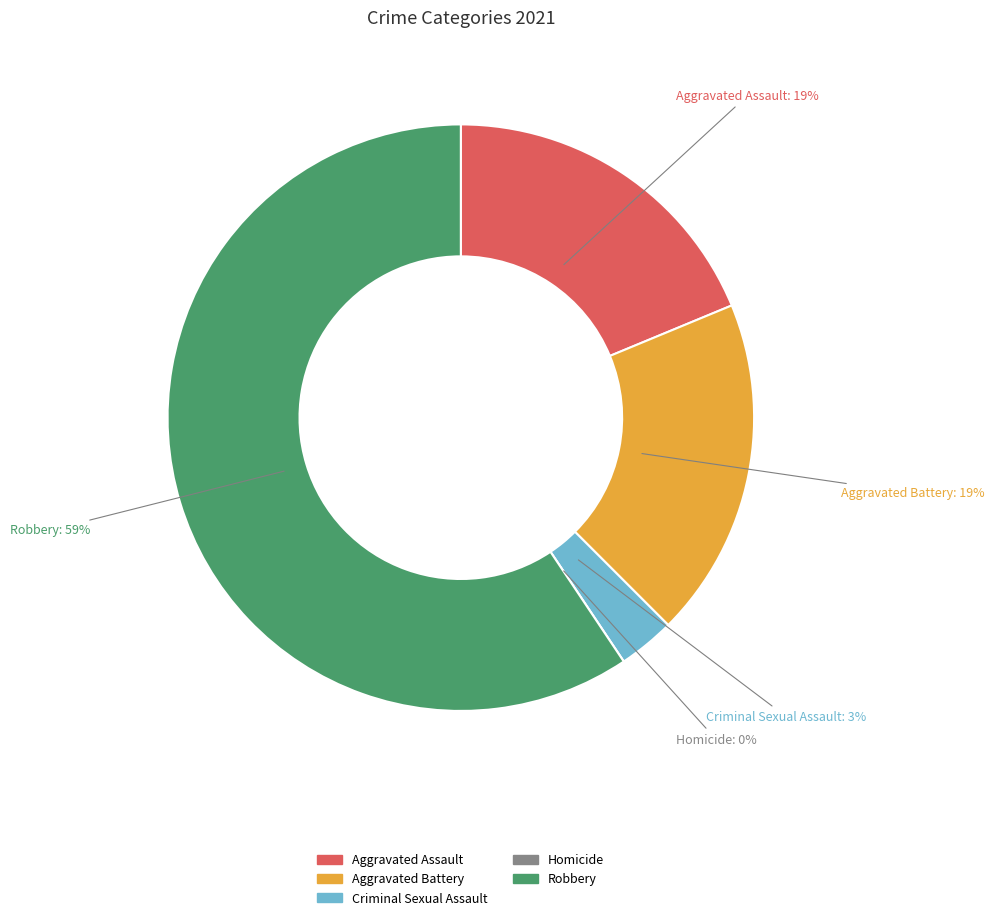

What percentage is the Robbery slice, to the nearest percent?

59%